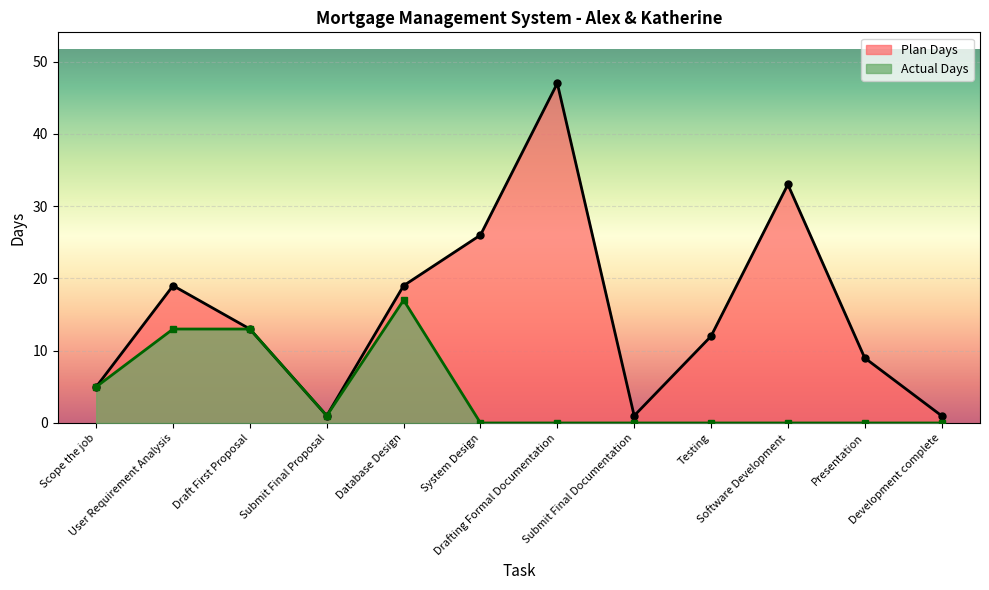

The Plan Days series shows 2 at Development complete. True or false?

False